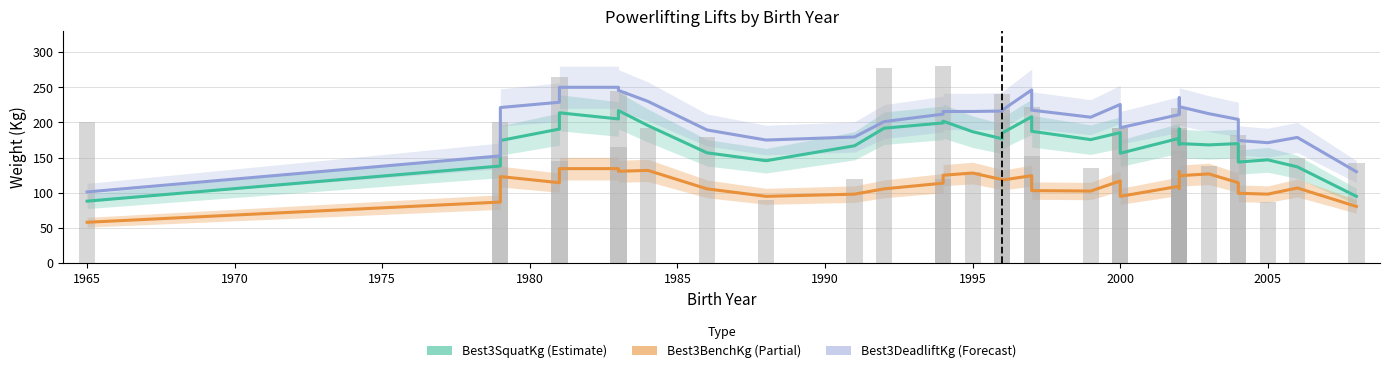

Does the chart contain any negative values?

No